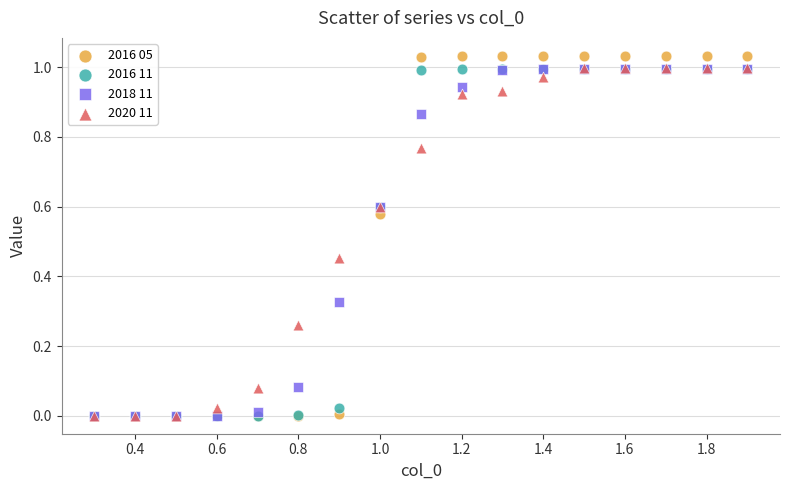

What are all the series names shown in the legend?

2016 05, 2016 11, 2018 11, 2020 11